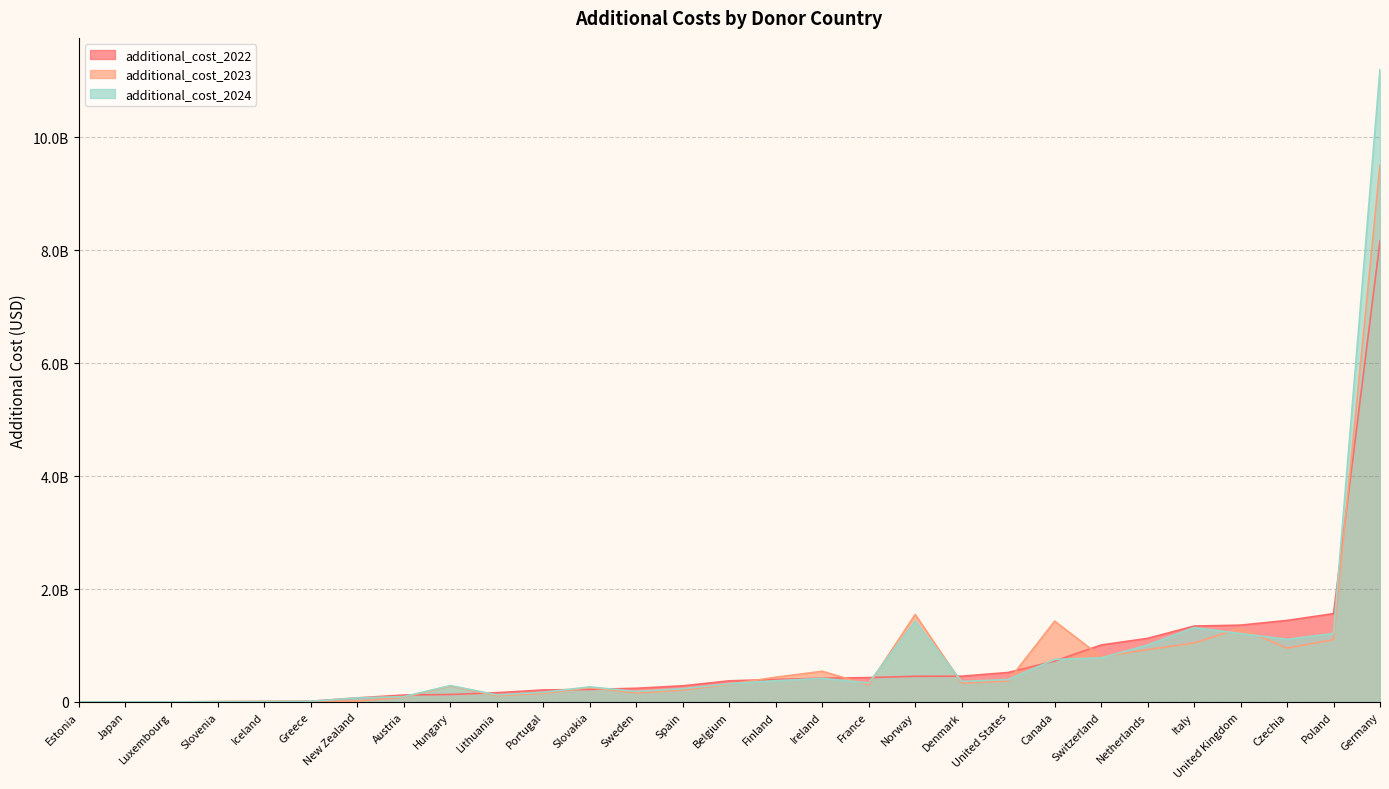

Which series has the largest total across all categories?

additional_cost_2024